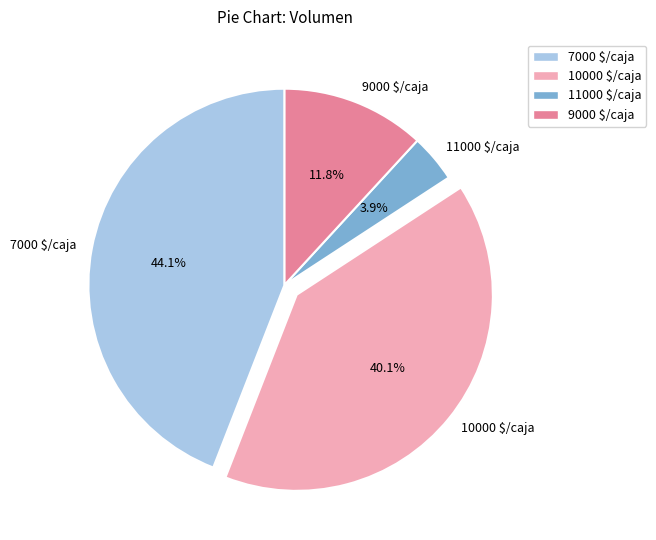

Which category has the biggest portion of the pie?

7000 $/caja